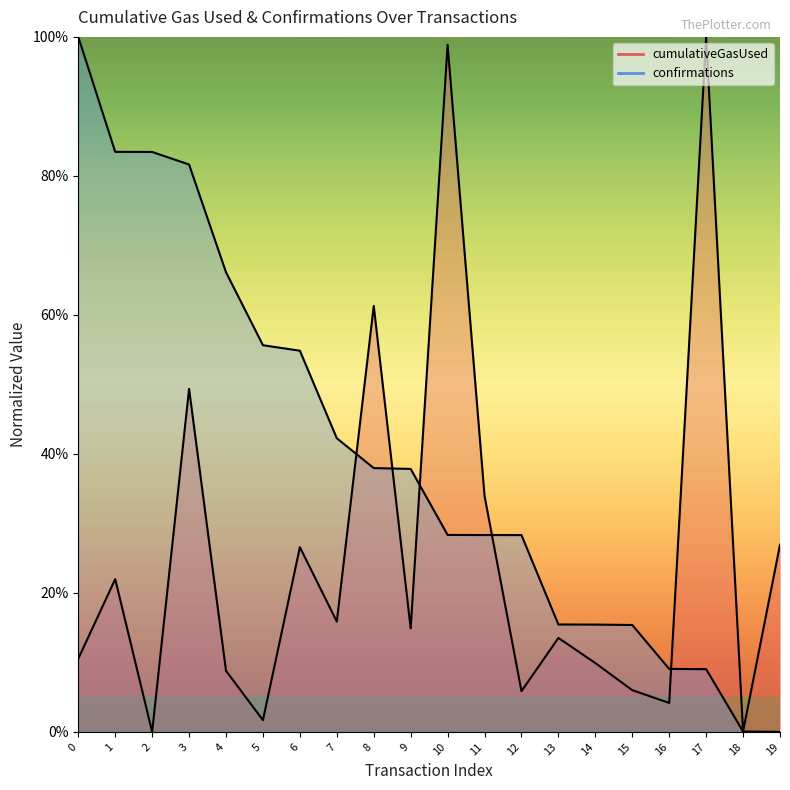

Reading right to left, list all the values displayed in this chart.

cumulativeGasUsed: 19=26.9	18=0.1	17=100.0	16=4.2	15=6.0	14=9.9	13=13.5	12=5.9	11=33.9	10=98.9	9=14.9	8=61.3	7=15.9	6=26.6	5=1.7	4=8.8	3=49.4	2=0.0	1=22.0	0=10.5
confirmations: 19=0.0	18=0.1	17=9.0	16=9.1	15=15.4	14=15.4	13=15.5	12=28.3	11=28.3	10=28.3	9=37.8	8=38.0	7=42.3	6=54.8	5=55.6	4=66.1	3=81.6	2=83.4	1=83.5	0=100.0